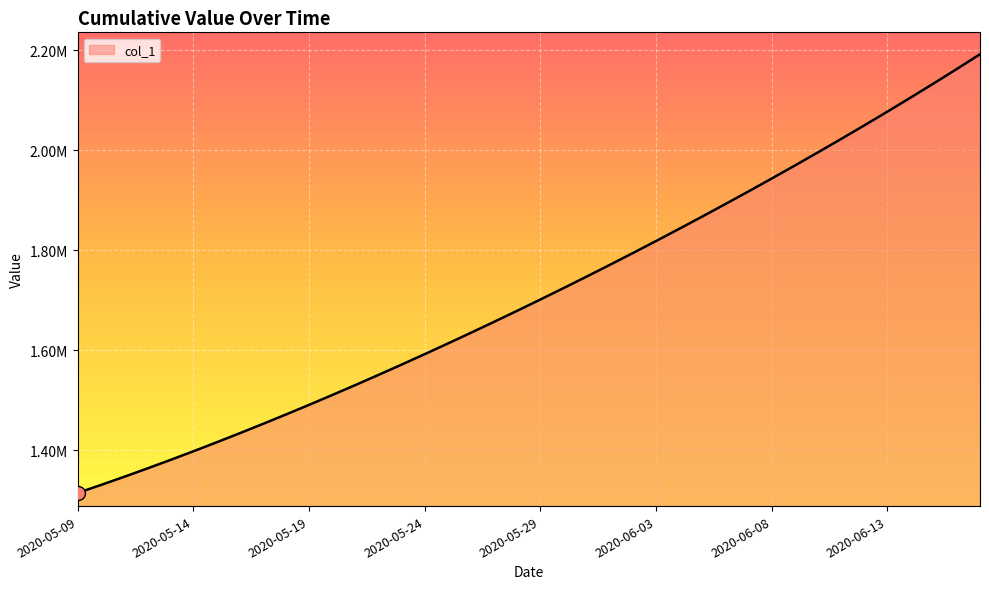

What is the label of the 2nd point from the left?

2020-05-10